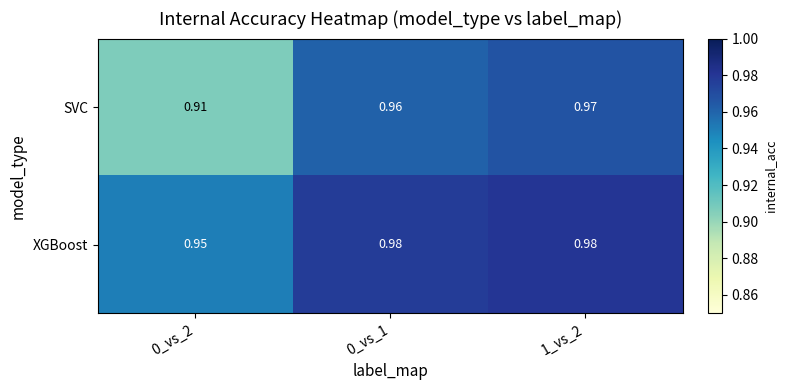

At which category does the chart reach its minimum across all series?

0_vs_2